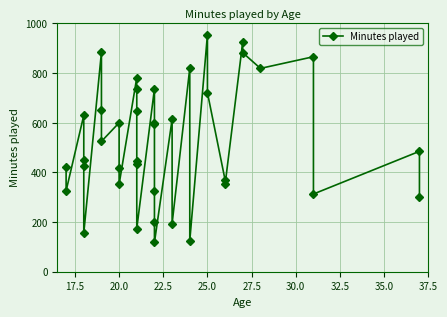

True or false: the data shows 560 at 20.0.

False